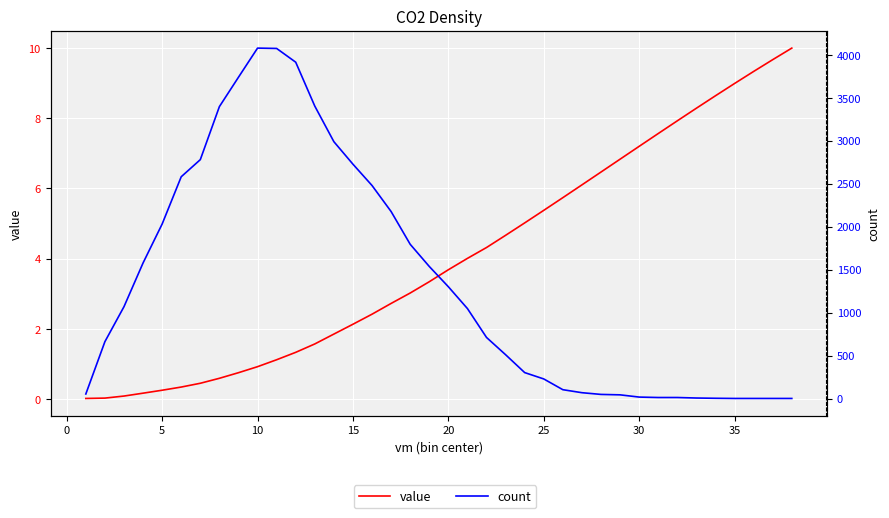

What are all the series names shown in the legend?

value, count